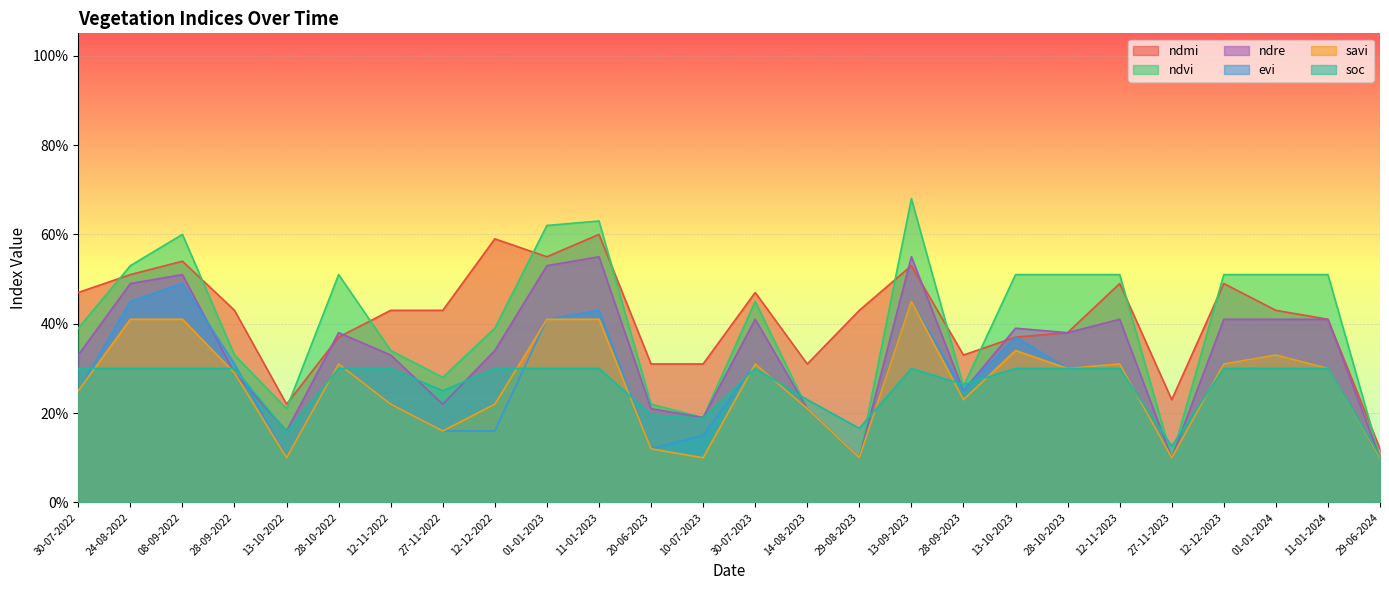

What is the average value of the ndmi series?

0.4